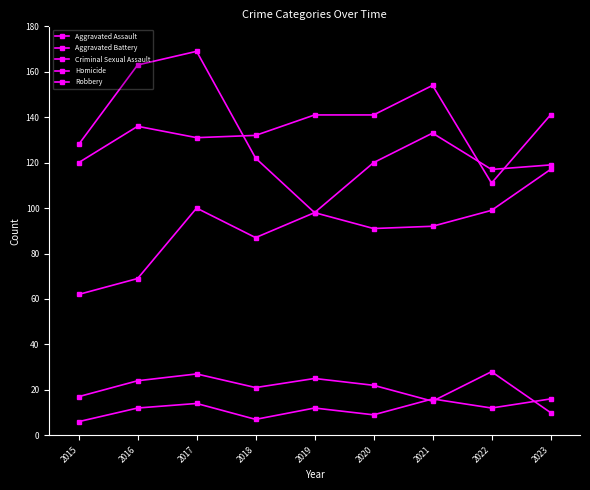

What is the sum of the Criminal Sexual Assault values at 2015 and 2022?

45